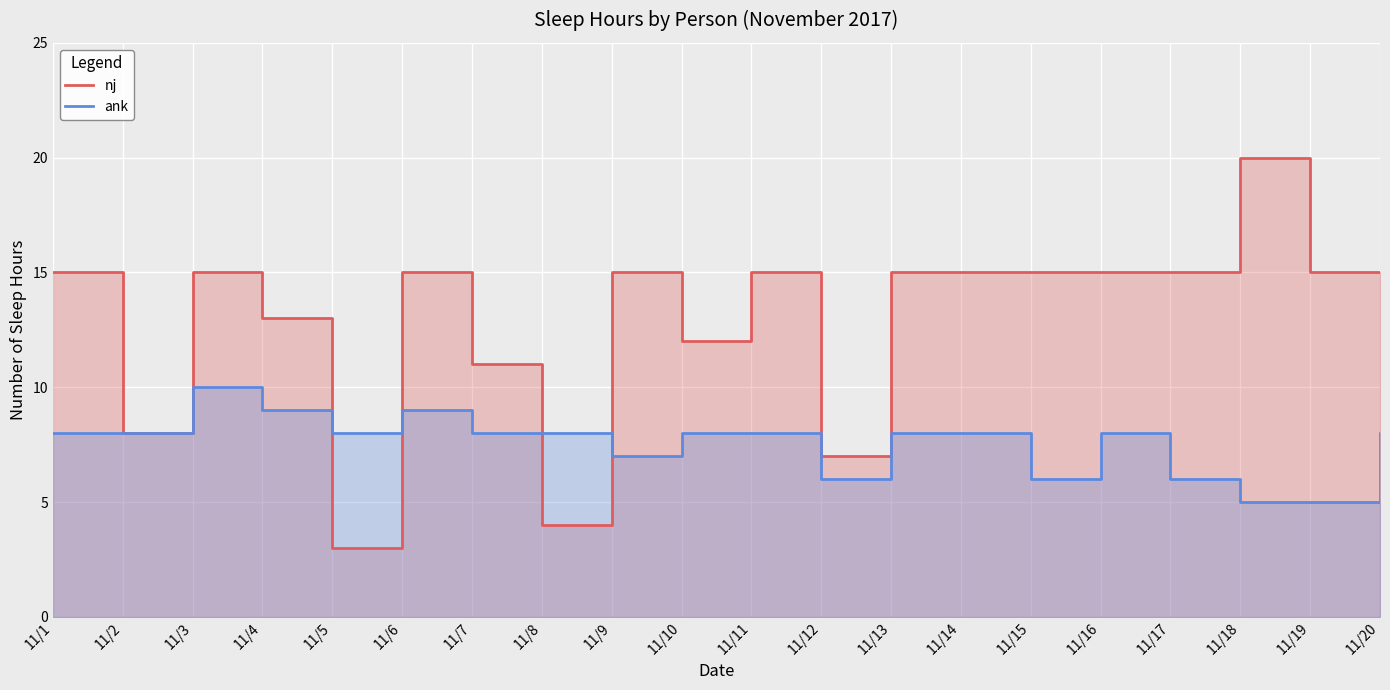

At 11/15, list the series in order from smallest to largest.

ank, nj